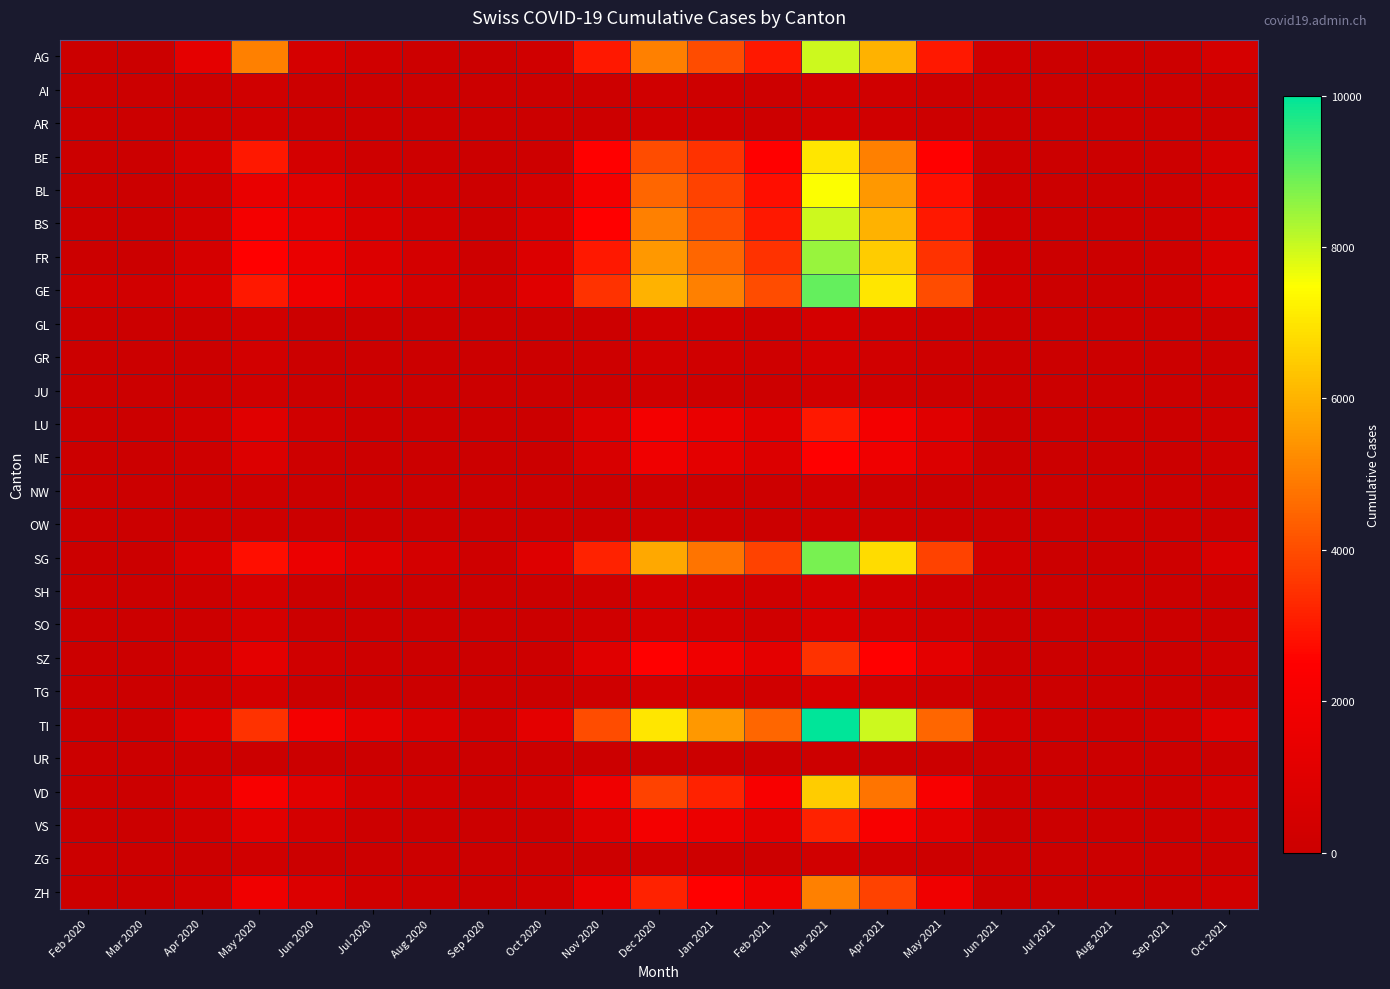

At which category is the sum across all series the highest?

Mar 2021